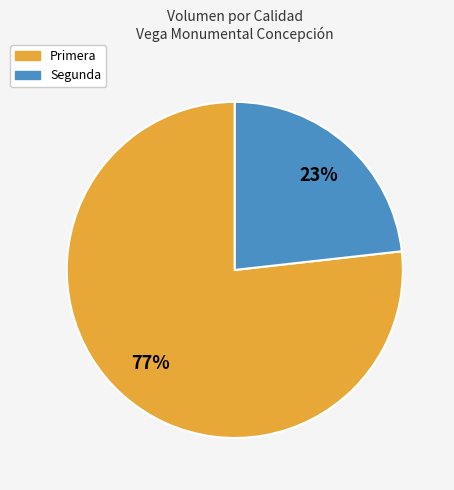

Is there a majority slice in this chart?

Yes